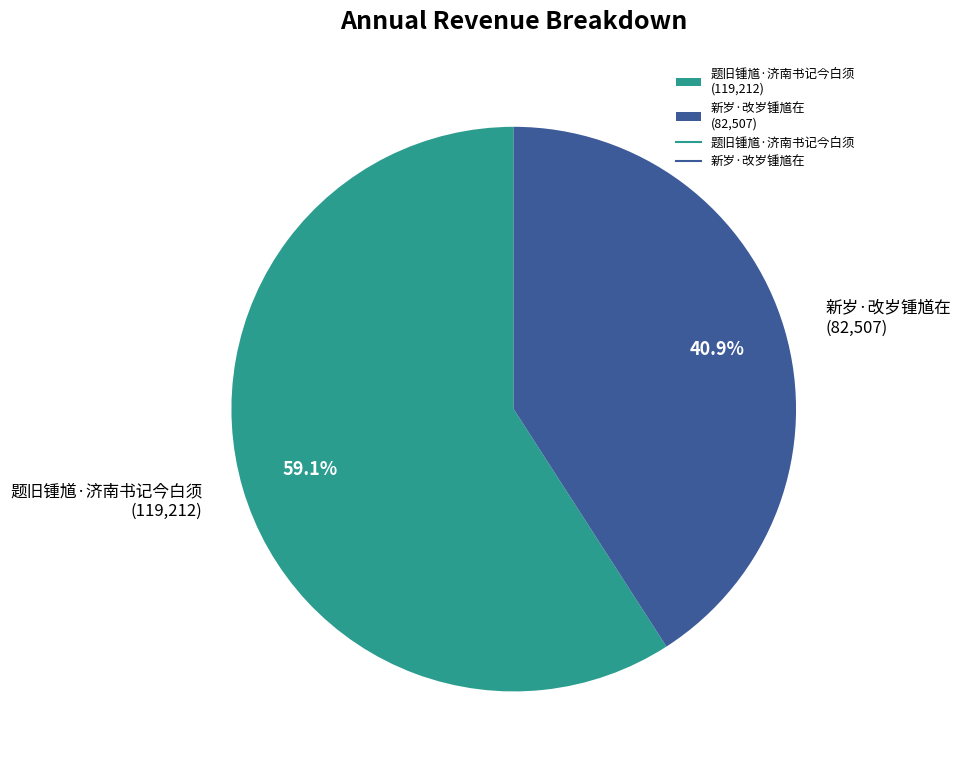

To the nearest percent, what is the average slice percentage?

50%